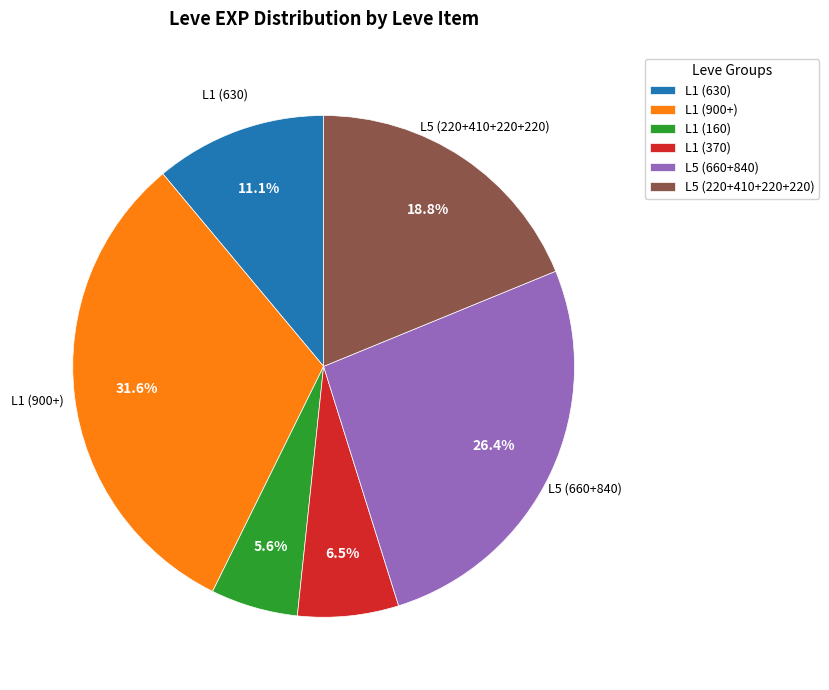

What portion of the pie excludes L1 (160)?

94.4%